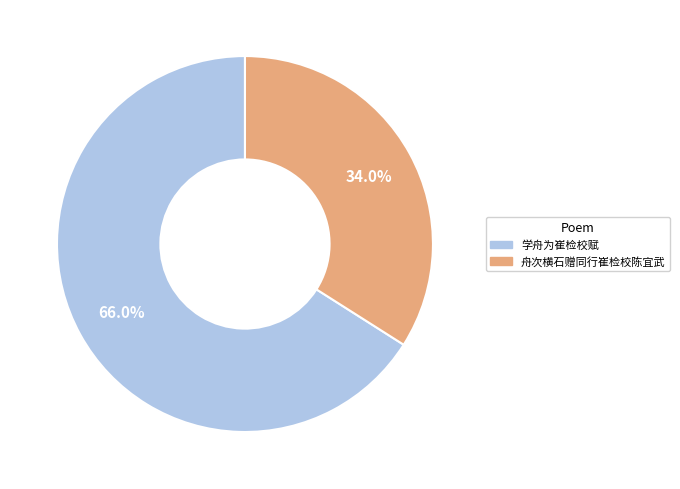

To the nearest percent, what percentage of the pie is 舟次横石赠同行崔检校陈宜武?

34%